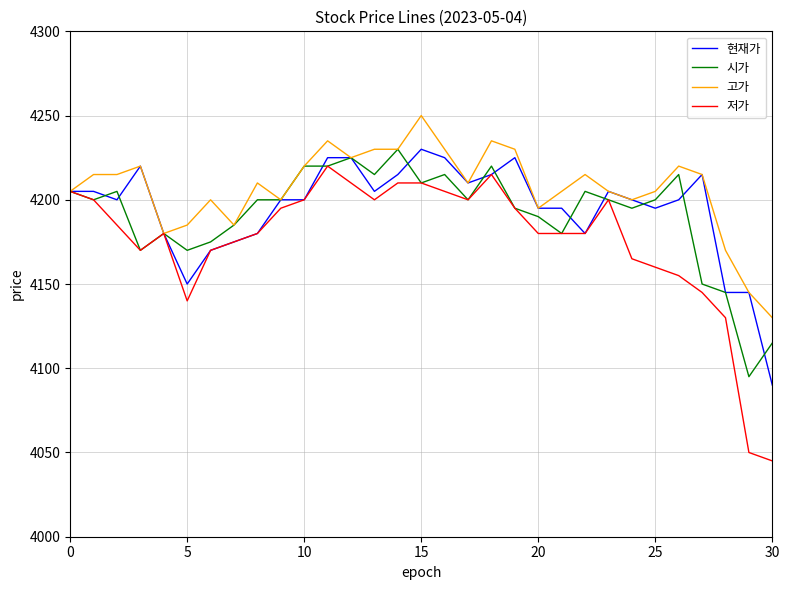

What is the difference between the maximum and minimum values in the 현재가 series?

140